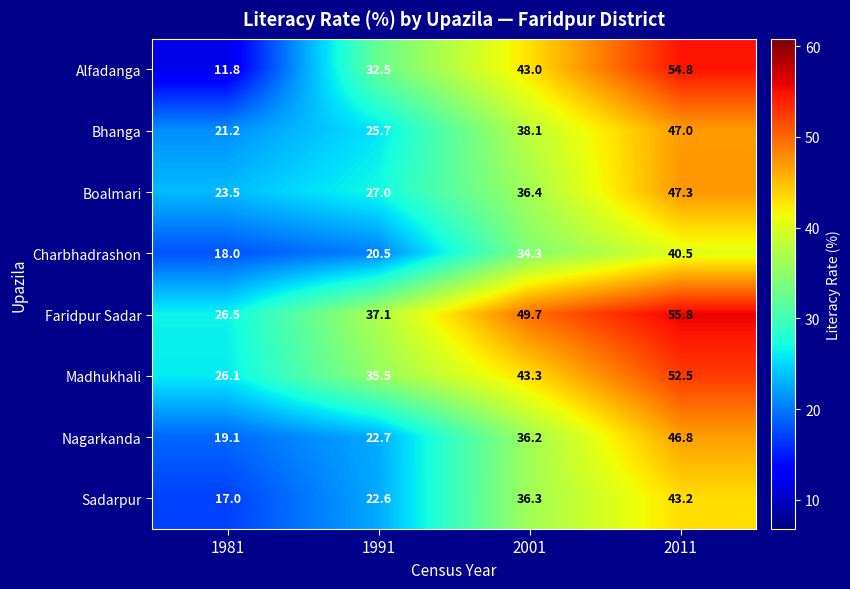

Rank the categories by Sadarpur value from highest to lowest.

2011, 2001, 1991, 1981